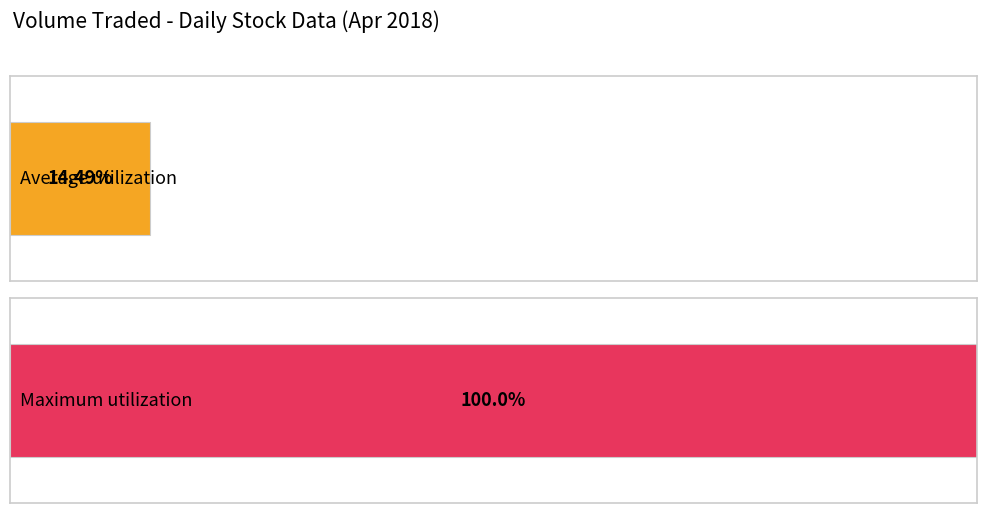

The chart shows a value of 428786 at 20180411. True or false?

False